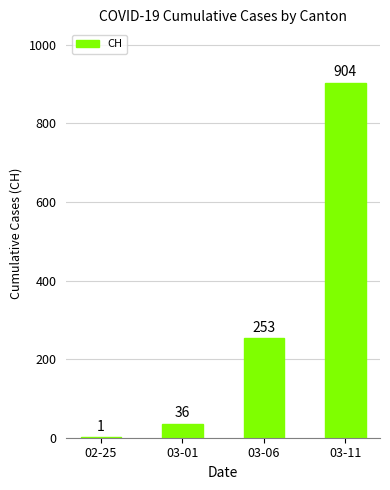

Which category has the highest value across all series?

03-11